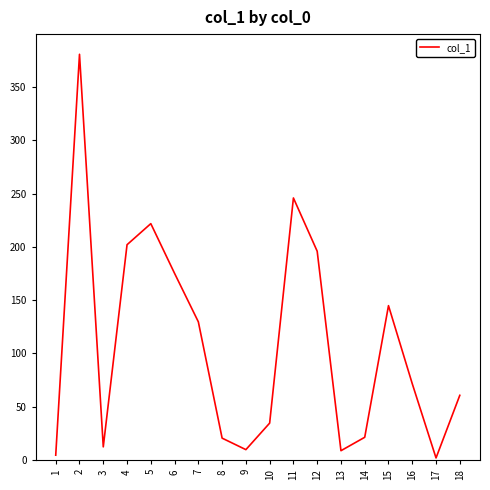

What is the approximate value at 16?

71.6